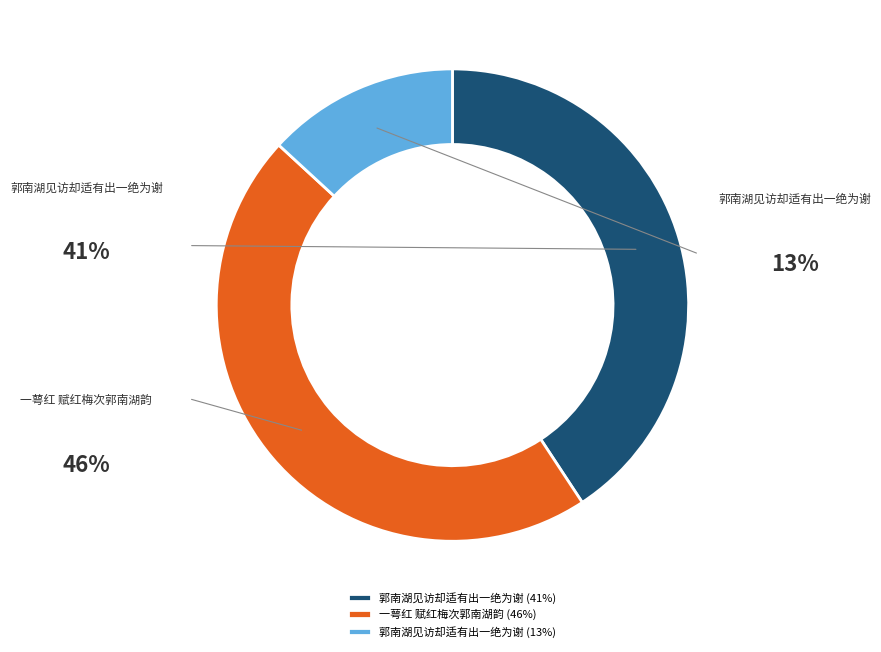

Do 一萼红 赋红梅次郭南湖韵 (46%) and 郭南湖见访却适有出一绝为谢 (13%) together represent more than half of the pie?

Yes